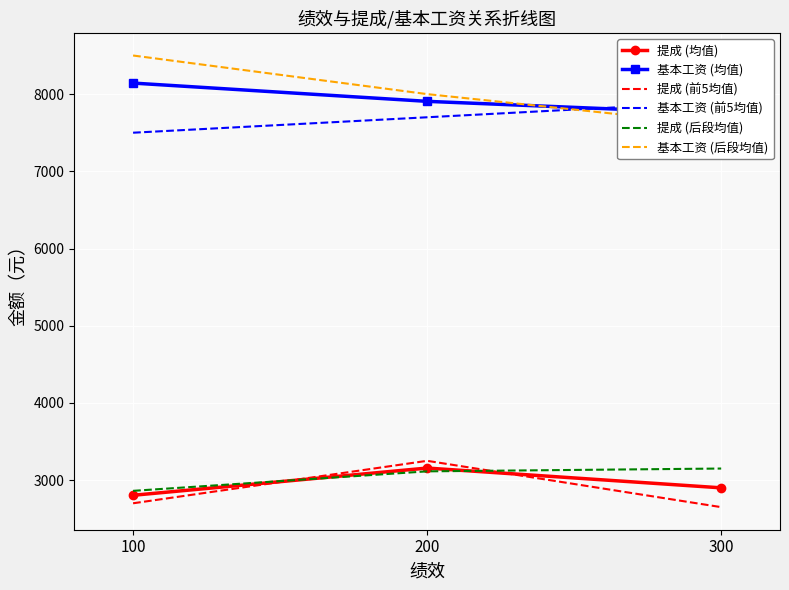

At how many categories does at least one series exceed 8419?

1